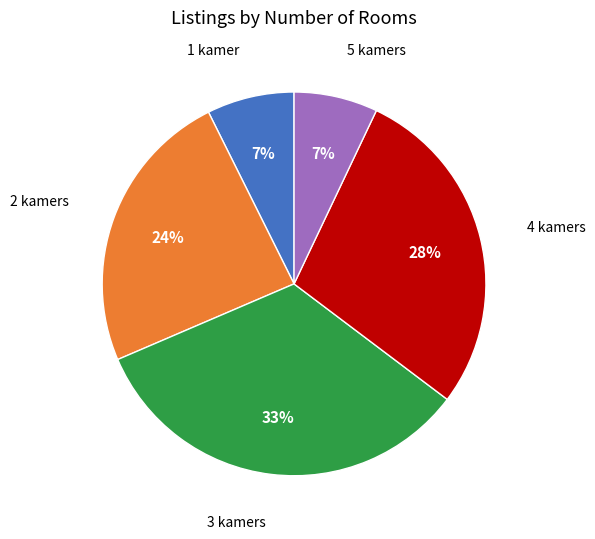

To the nearest percent, what percentage of the pie is 1 kamer?

7%